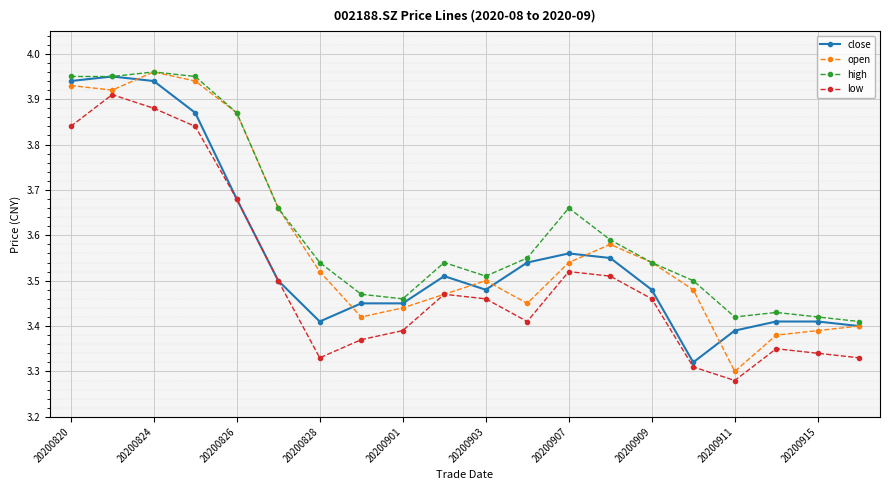

True or false: low has more than 0 interior local peaks.

True